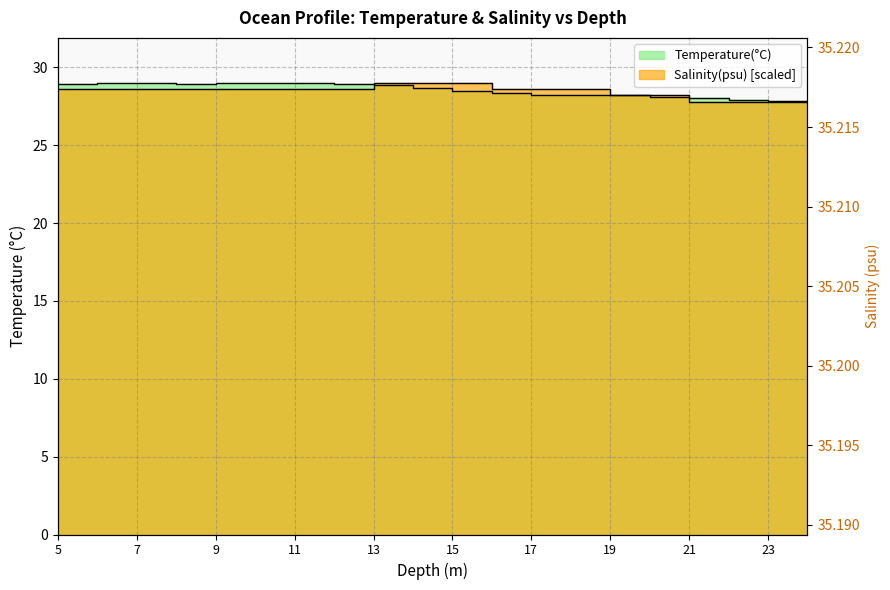

At which category is the sum across all series the highest?

13